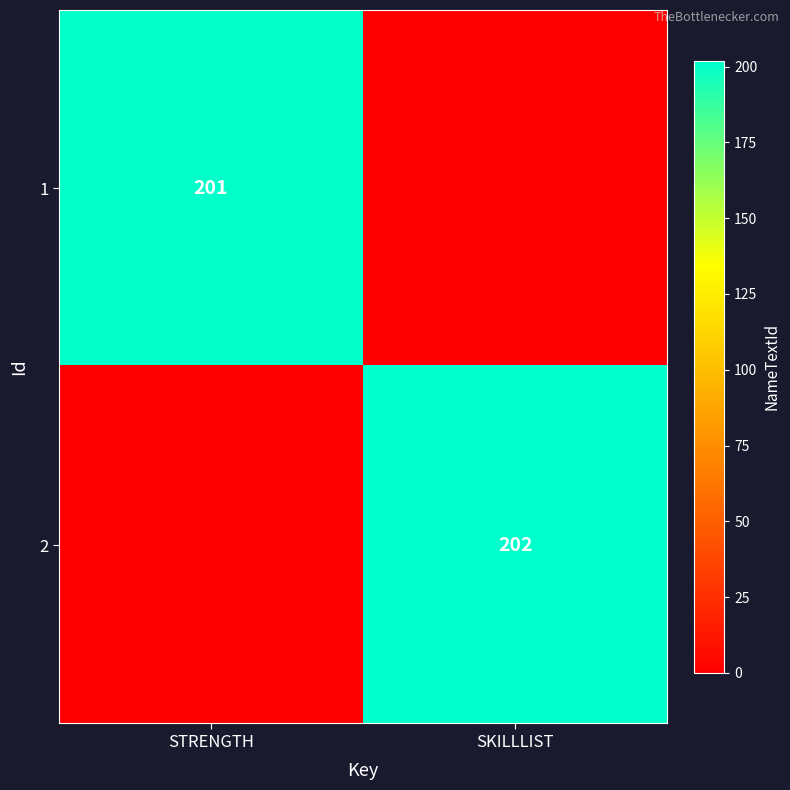

The value of 1 at STRENGTH is 313. True or false?

False